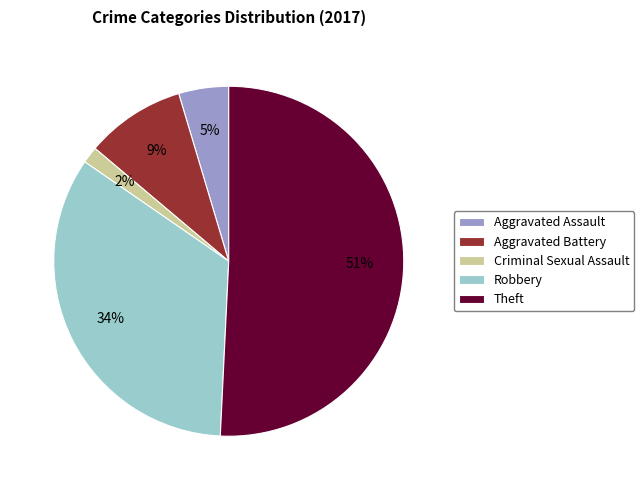

Is it true that Theft is 51% of the pie?

True